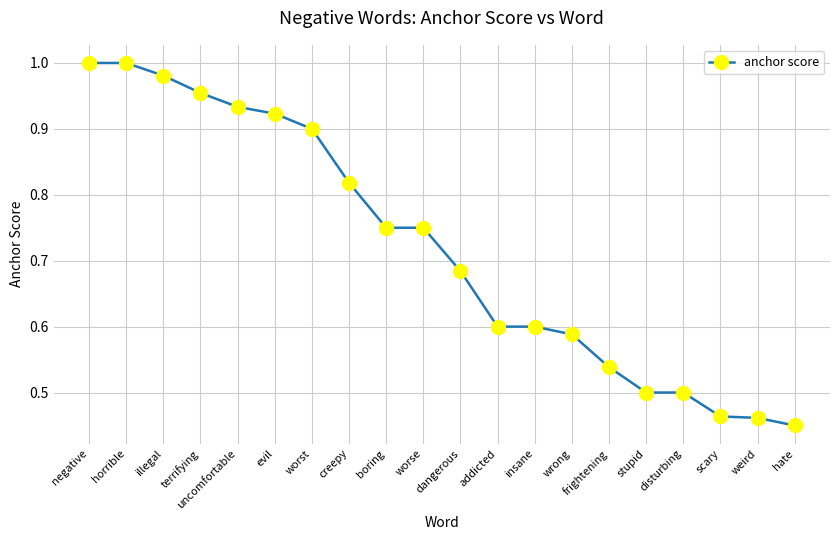

What position from the left is stupid?

16